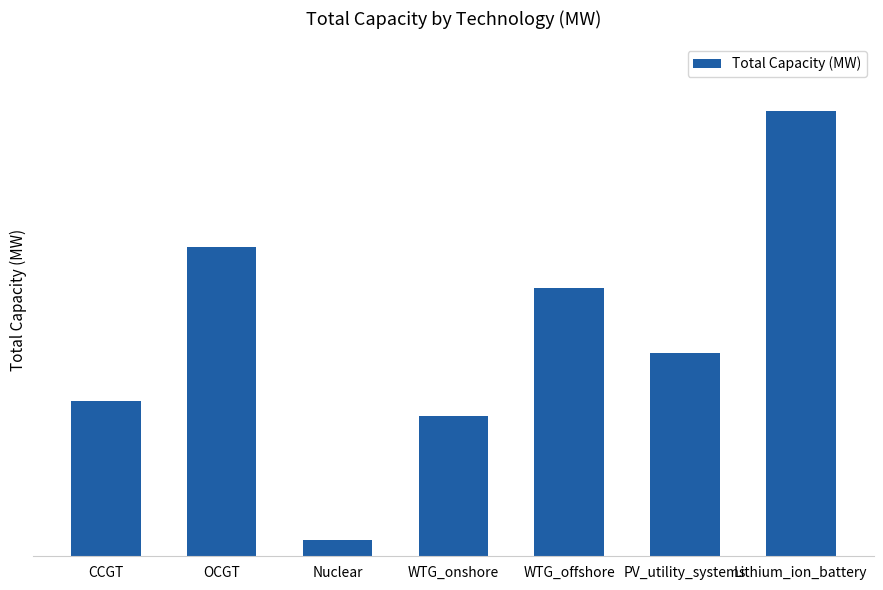

What is the sum of the values at Nuclear and Lithium_ion_battery?

14084.0